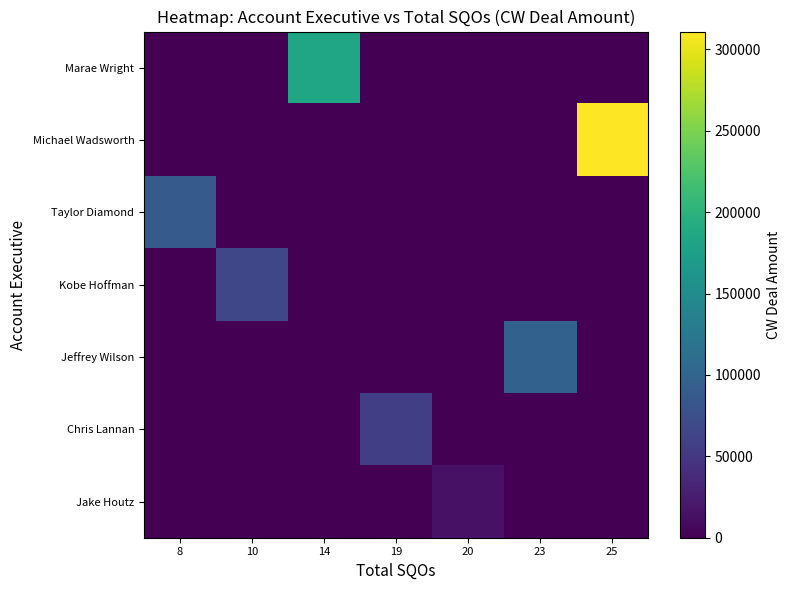

What is the difference between the highest and lowest values at 25?

311013.1